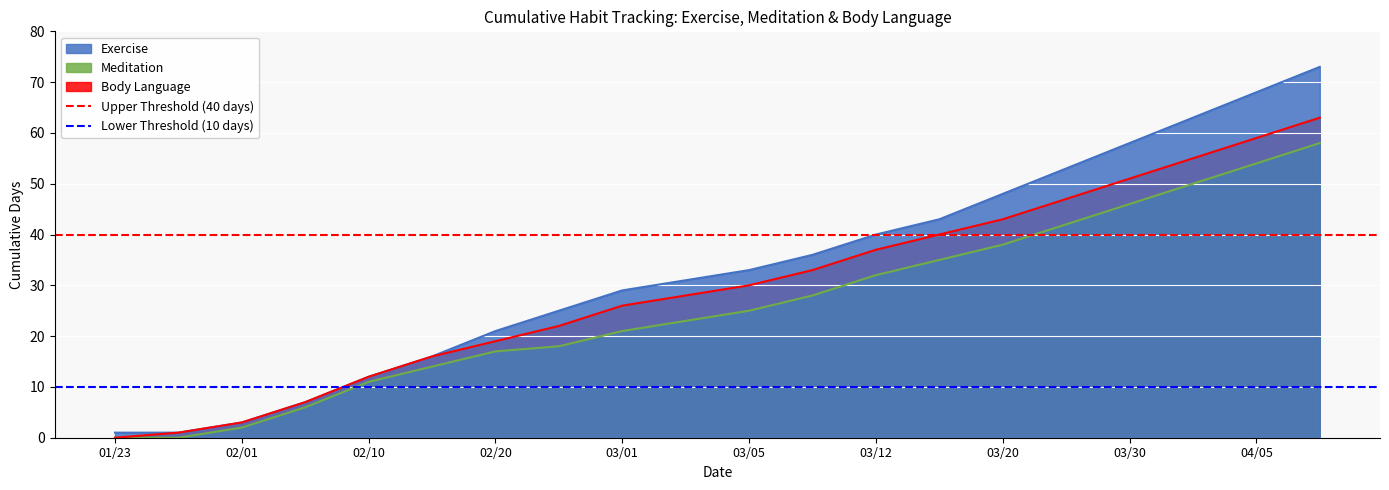

List the series in order of their peak value, lowest first.

Meditation_Tot, BodyLanguage_Tot, Exercise_Tot